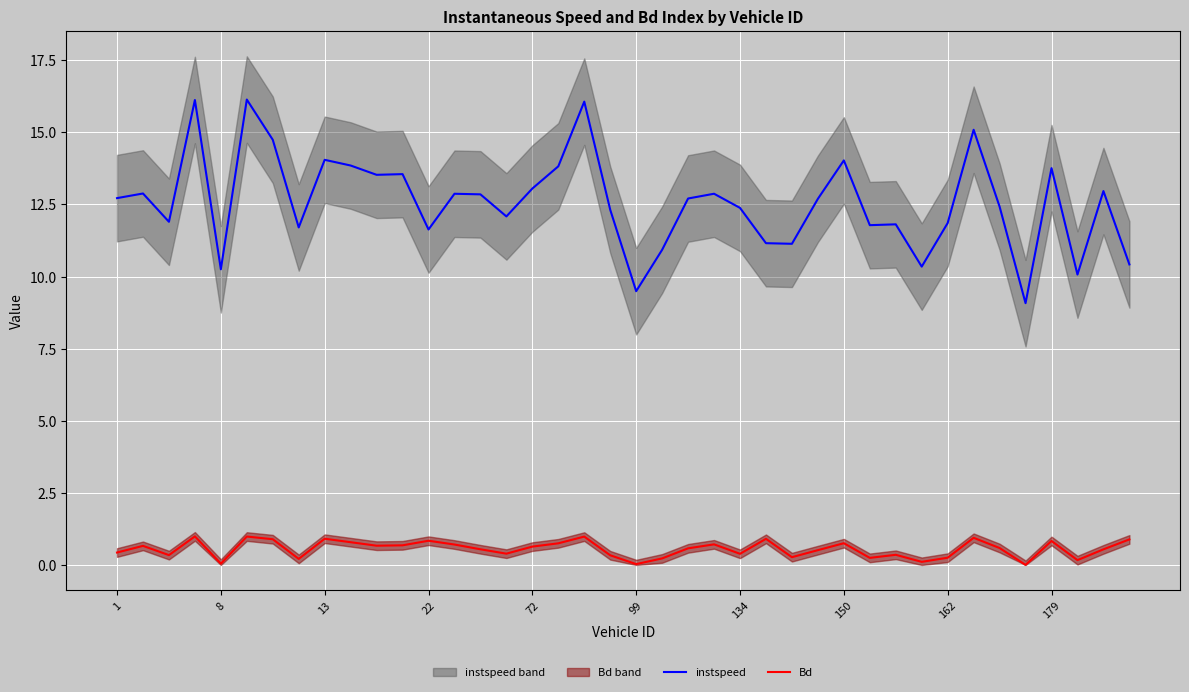

What is the difference between the maximum and minimum values in the instspeed series?

7.1